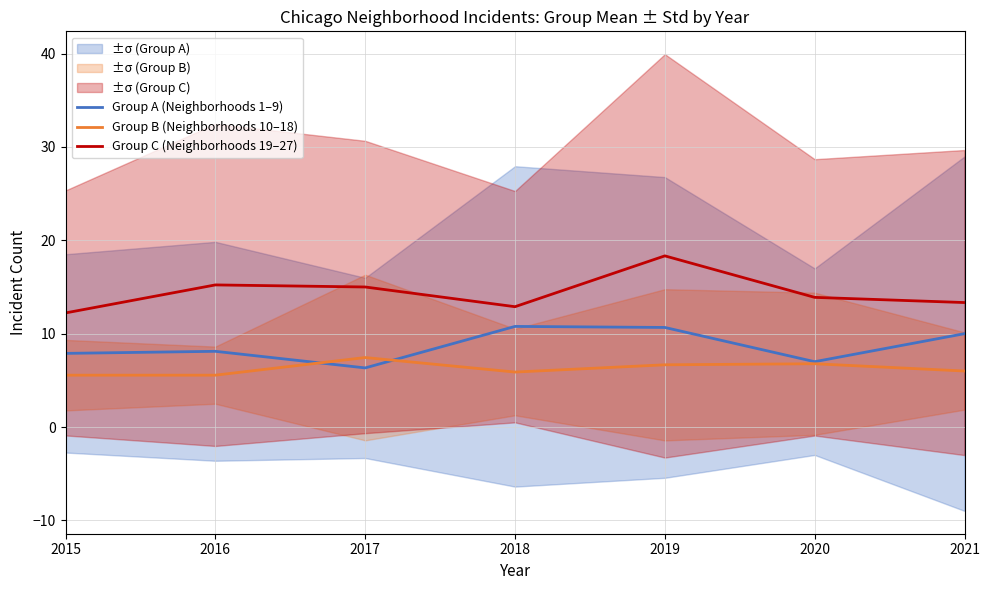

At how many categories does at least one series exceed 10?

7